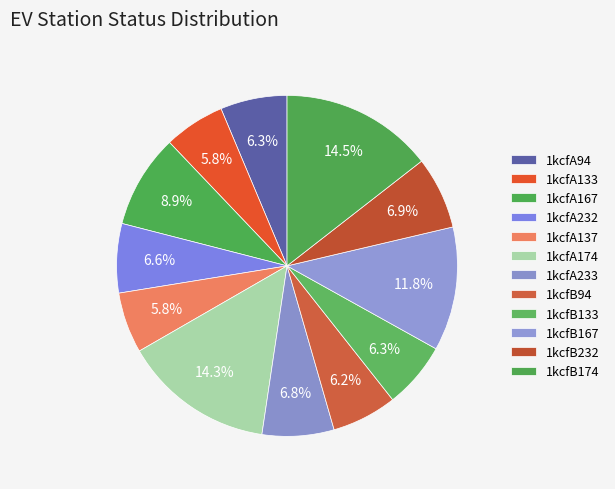

To the nearest percent, what percentage of the pie is 1kcfA233?

7%